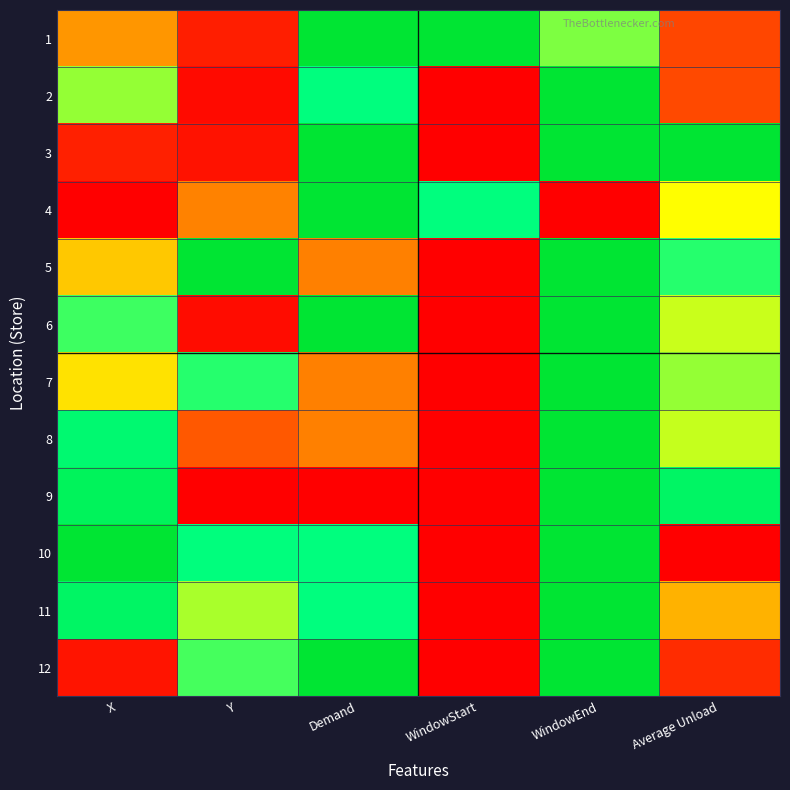

Reading left to right, what are all the values shown in this chart?

1: X=0.3	Y=0.1	Demand=1.0	WindowStart=1.0	WindowEnd=0.6	Average Unload=0.1
2: X=0.6	Y=0.0	Demand=0.8	WindowStart=0.0	WindowEnd=1.0	Average Unload=0.1
3: X=0.1	Y=0.0	Demand=1.0	WindowStart=0.0	WindowEnd=1.0	Average Unload=1.0
4: X=0.0	Y=0.3	Demand=1.0	WindowStart=0.8	WindowEnd=0.0	Average Unload=0.5
5: X=0.4	Y=1.0	Demand=0.2	WindowStart=0.0	WindowEnd=1.0	Average Unload=0.7
6: X=0.7	Y=0.0	Demand=1.0	WindowStart=0.0	WindowEnd=1.0	Average Unload=0.6
7: X=0.4	Y=0.7	Demand=0.2	WindowStart=0.0	WindowEnd=1.0	Average Unload=0.6
8: X=0.8	Y=0.2	Demand=0.2	WindowStart=0.0	WindowEnd=1.0	Average Unload=0.6
9: X=0.9	Y=0.0	Demand=0.0	WindowStart=0.0	WindowEnd=1.0	Average Unload=0.8
10: X=1.0	Y=0.8	Demand=0.8	WindowStart=0.0	WindowEnd=1.0	Average Unload=0.0
11: X=0.8	Y=0.6	Demand=0.8	WindowStart=0.0	WindowEnd=1.0	Average Unload=0.3
12: X=0.0	Y=0.7	Demand=1.0	WindowStart=0.0	WindowEnd=1.0	Average Unload=0.1